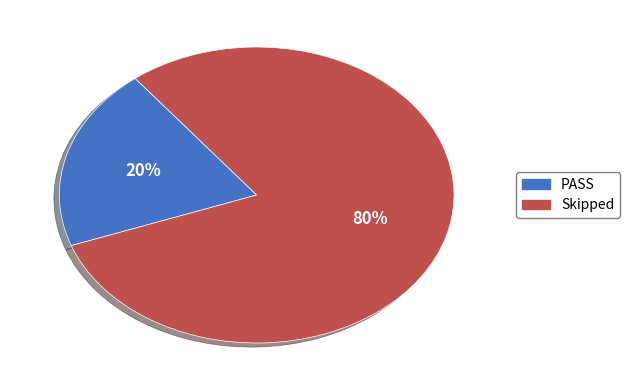

To the nearest percent, what portion does Skipped represent?

80%